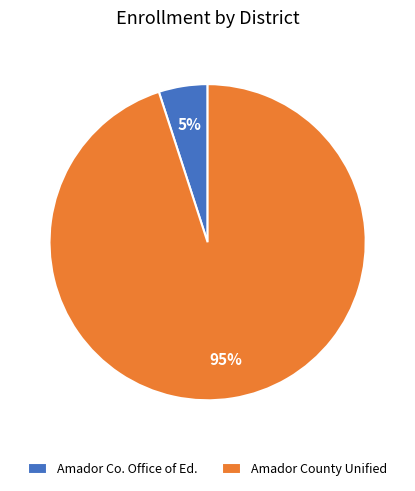

Approximately how many times larger is the value at Amador County Unified compared to Amador Co. Office of Ed.?

19.0